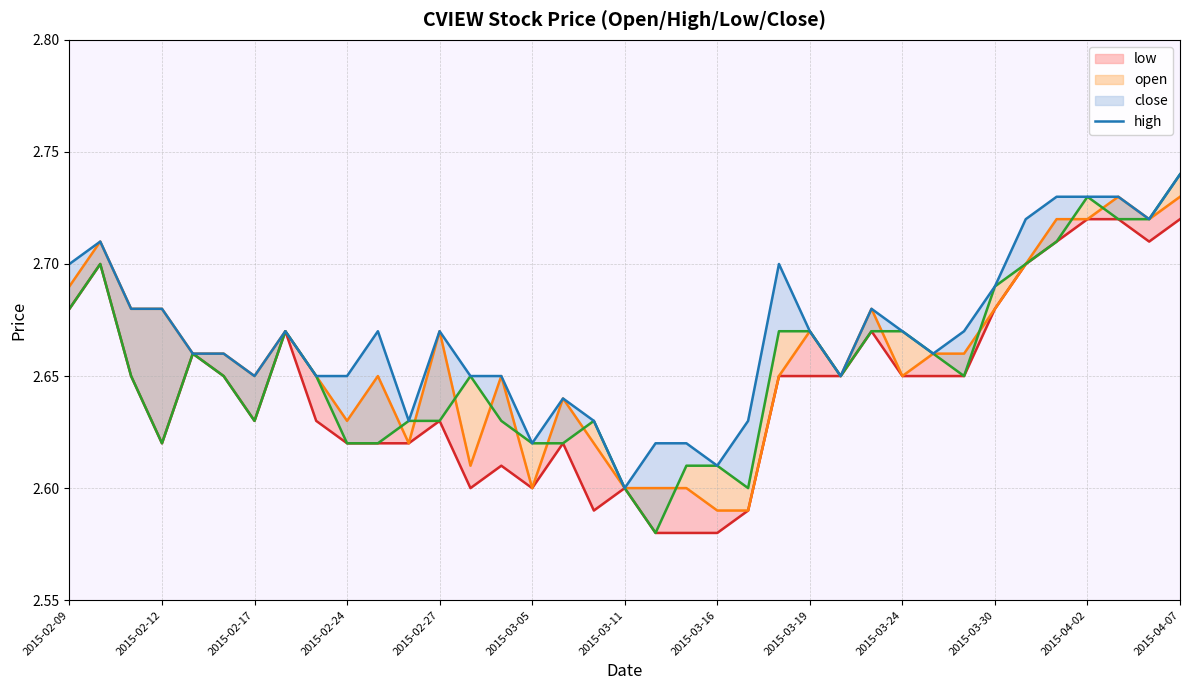

Which series has the largest range (max minus min)?

close